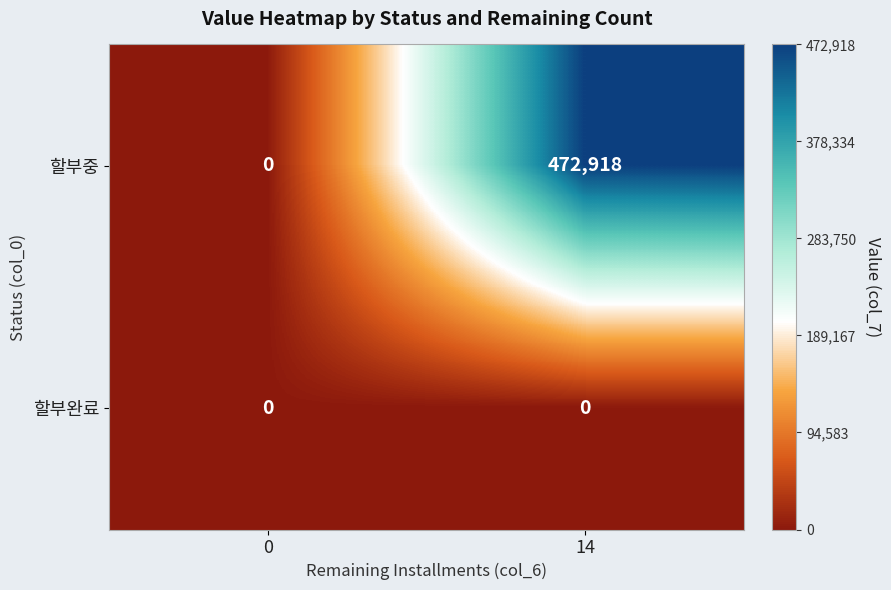

At 14, list the series in order from smallest to largest.

할부완료, 할부중